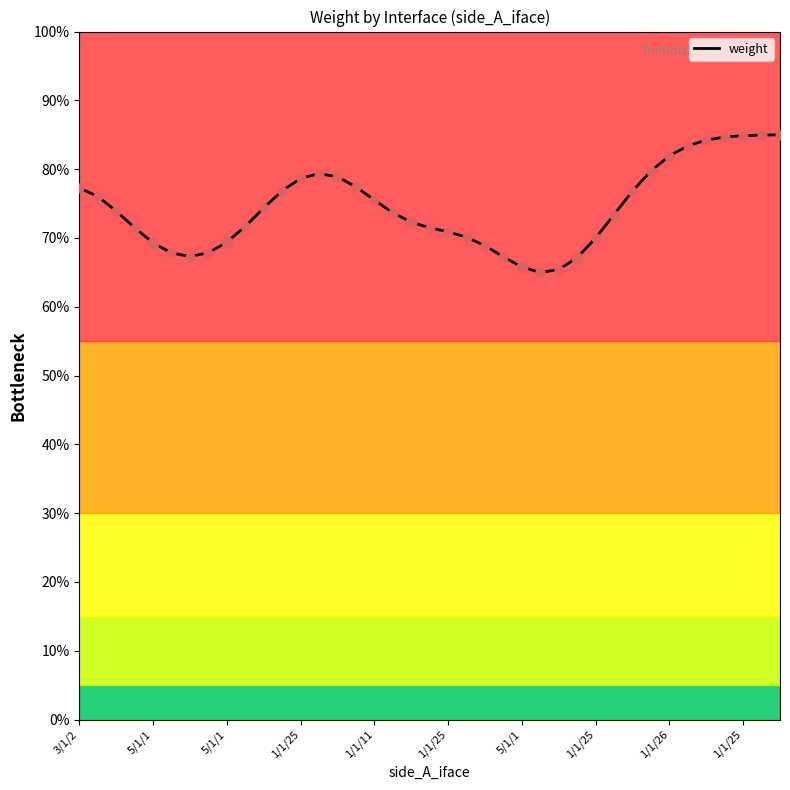

What is the minimum value shown in the chart?

65.0